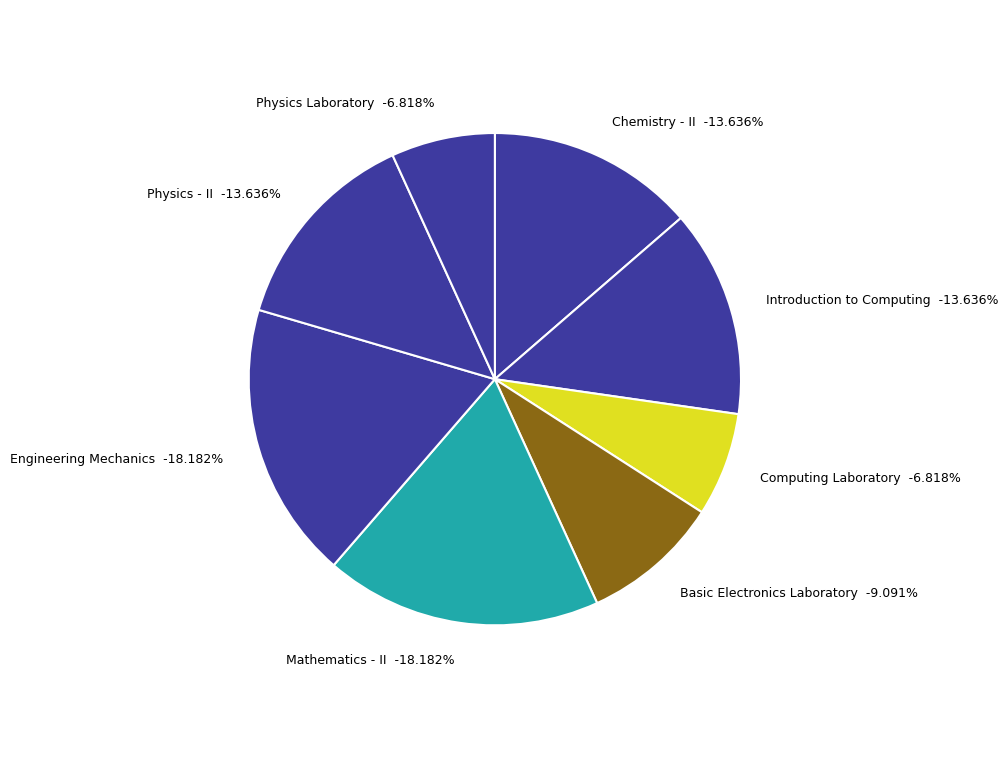

Rank the categories by value from highest to lowest.

Mathematics - II, Engineering Mechanics, Chemistry - II, Introduction to Computing, Physics - II, Basic Electronics Laboratory, Computing Laboratory, Physics Laboratory